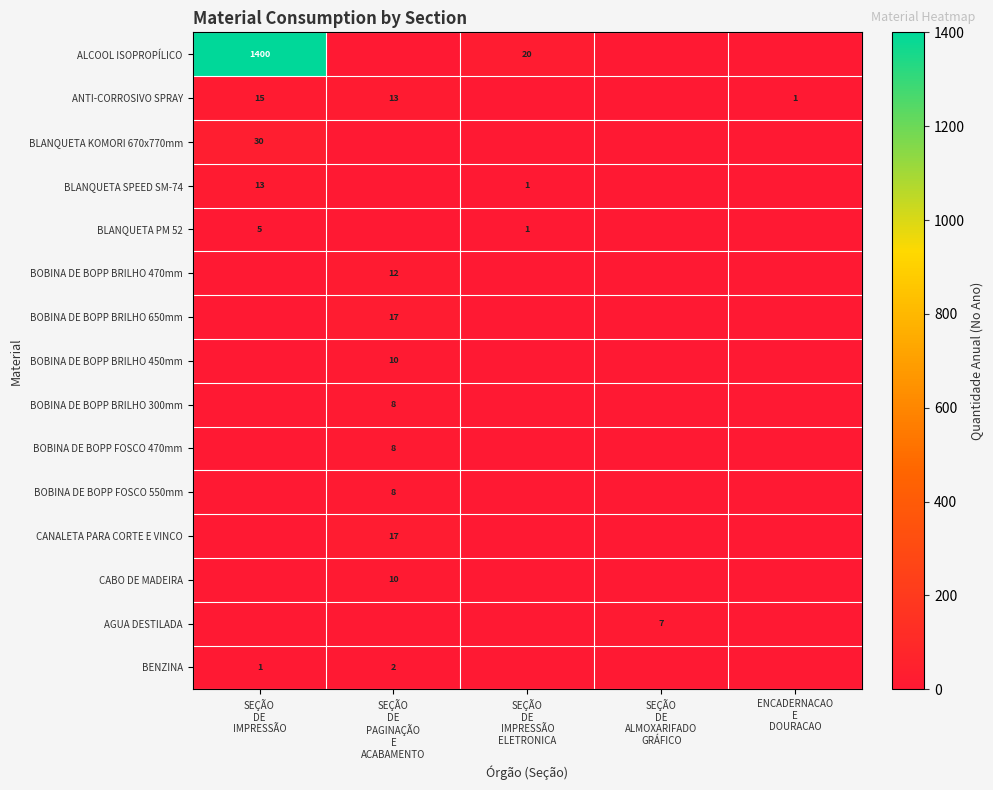

What is the difference between the BLANQUETA PM 52 values at SEÇÃO DE PAGINAÇÃO E ACABAMENTO and SEÇÃO DE IMPRESSÃO?

5